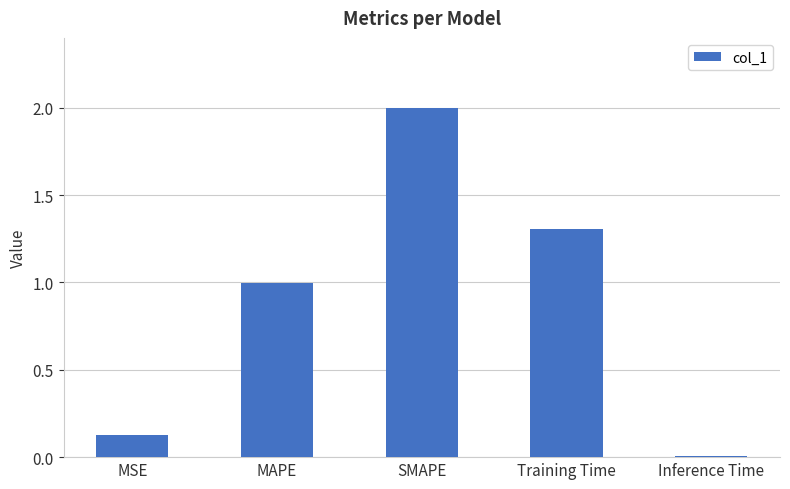

The value at MAPE is 1.7. True or false?

False